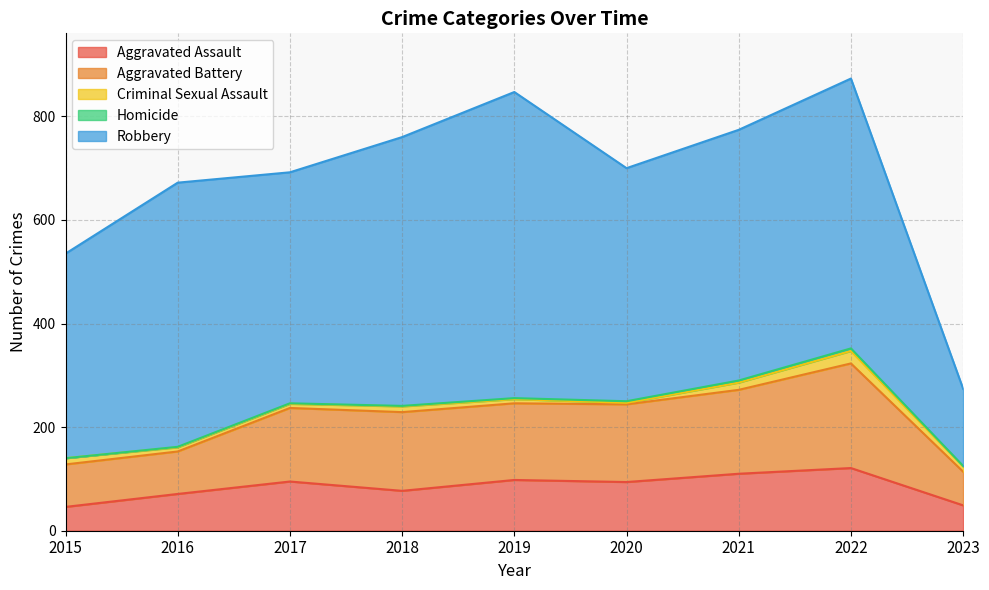

Is it true that Aggravated Assault equals 124 at 2018?

False